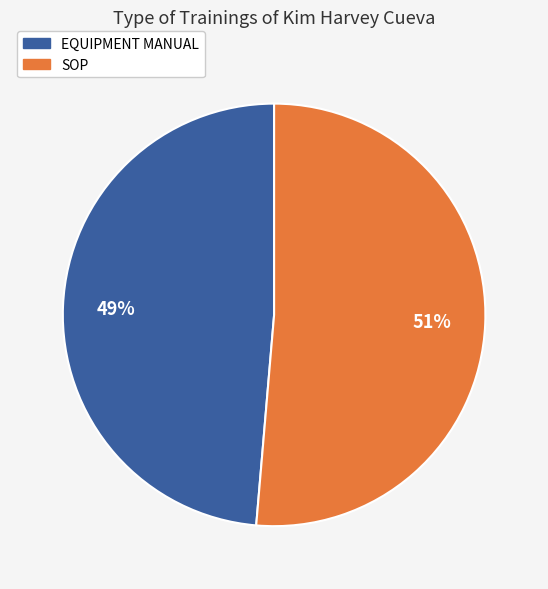

Which category accounts for the majority?

SOP